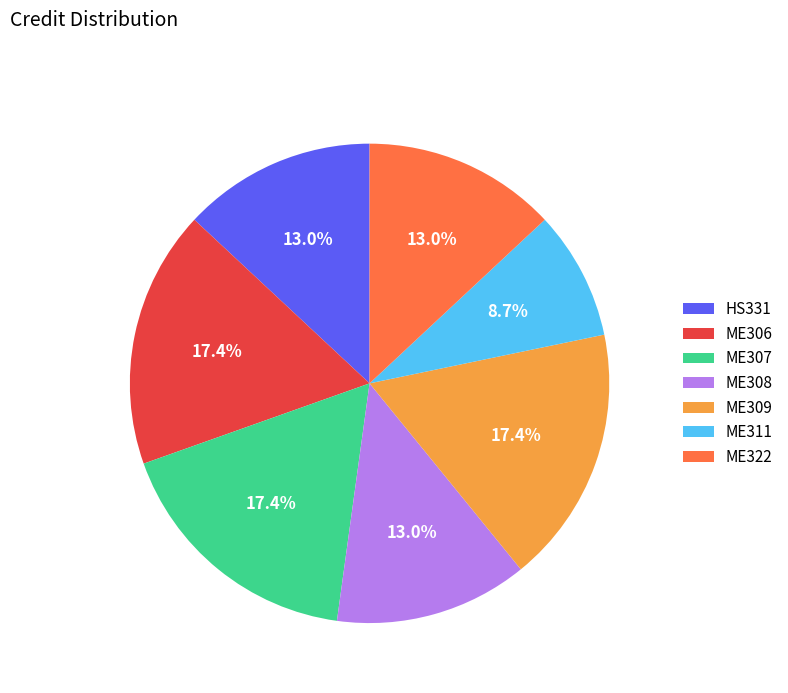

To the nearest percent, what percentage of the pie is ME307?

17%